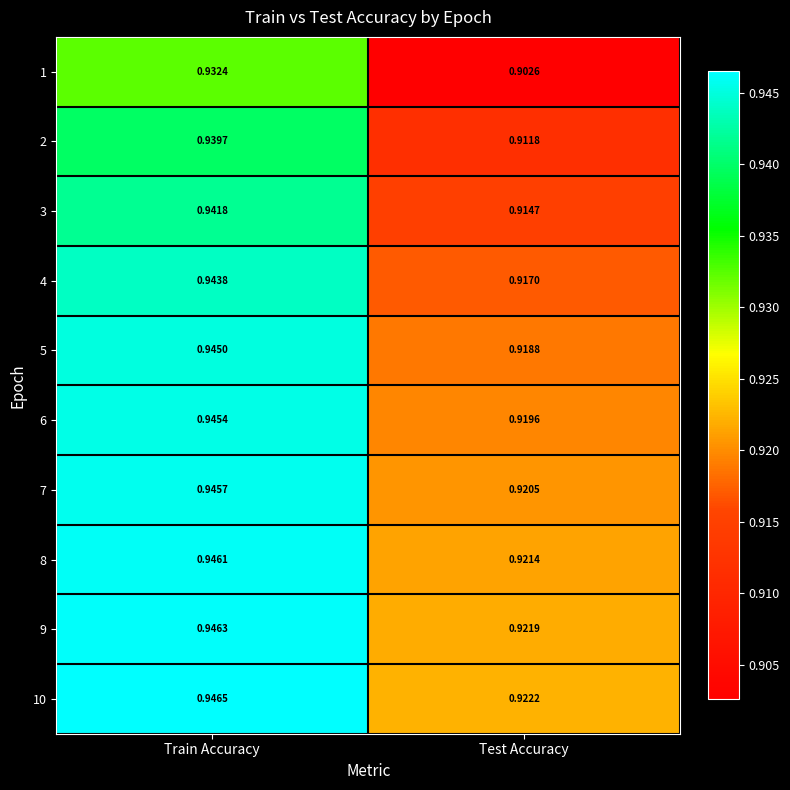

Where is 9 nearest to the value 0?

Test Accuracy